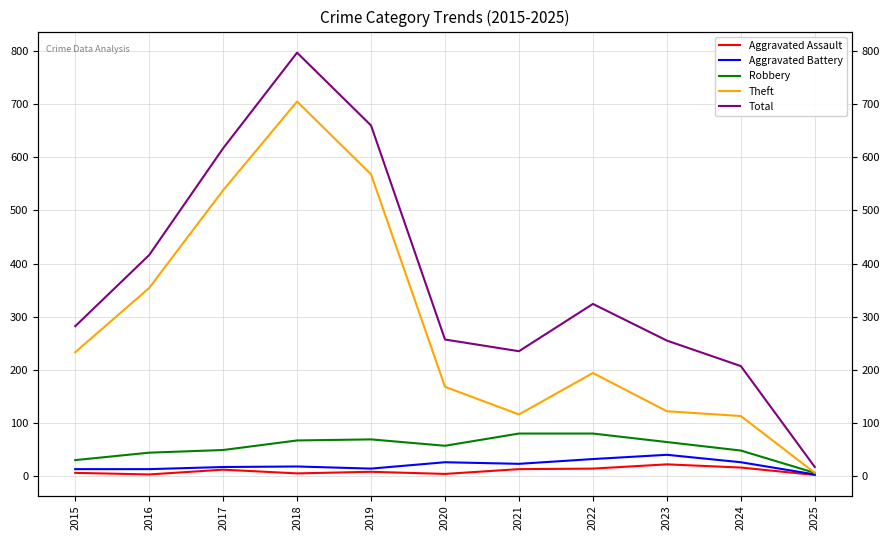

What are all the series names shown in the legend?

Aggravated Assault, Aggravated Battery, Robbery, Theft, Total